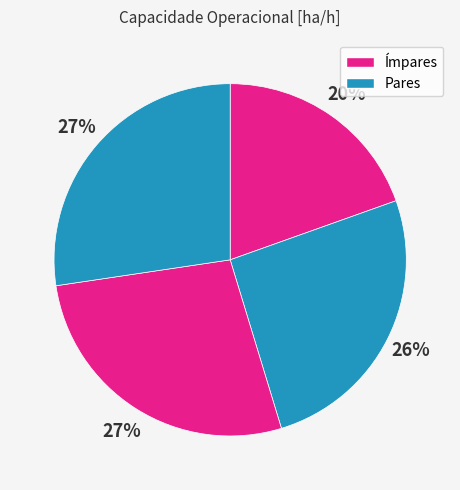

How many segments does this pie chart have?

4